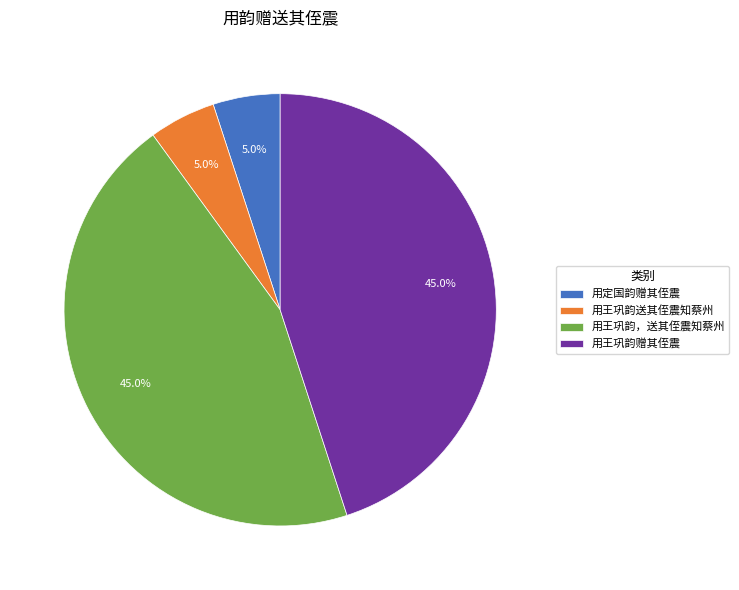

Approximately how many times larger is the value at 用王巩韵送其侄震知蔡州 compared to 用王巩韵赠其侄震?

0.1